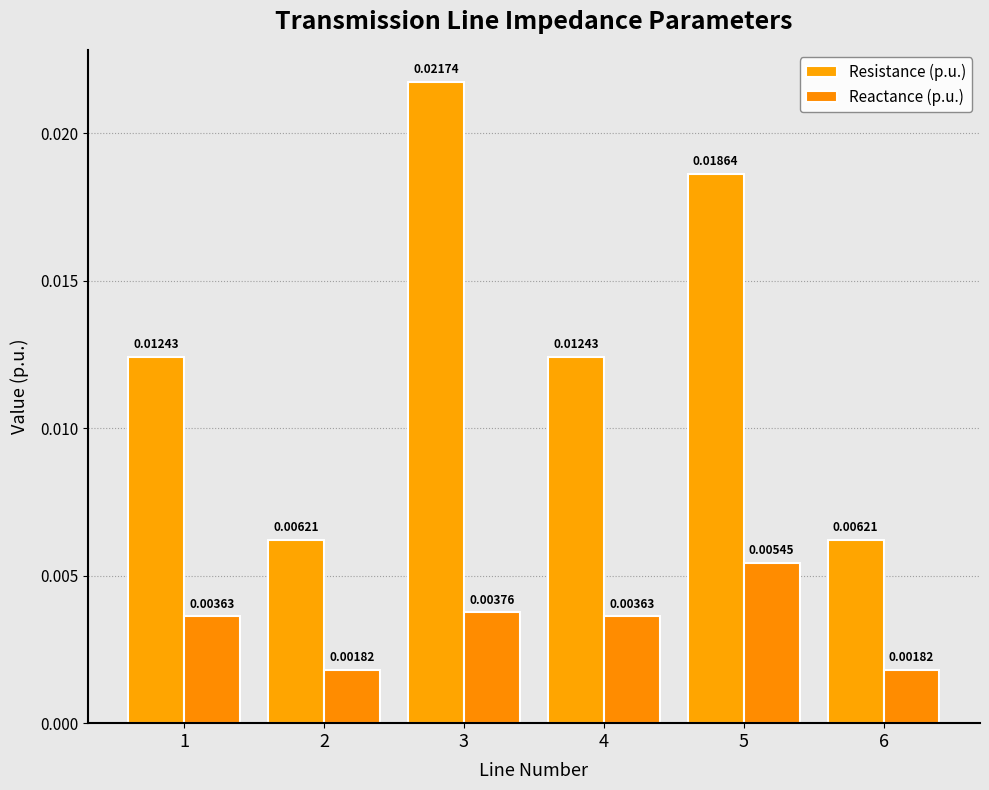

Which series has the largest total across all categories?

Resistance (p.u.)